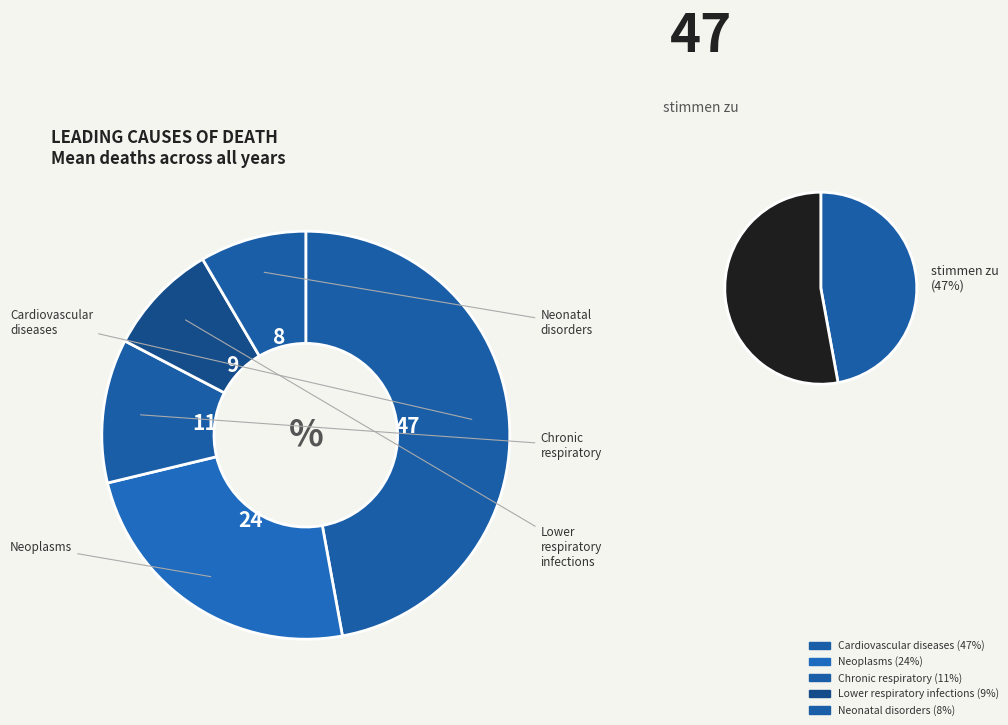

Does lower_respiratory_infections represent more than half of the total?

No